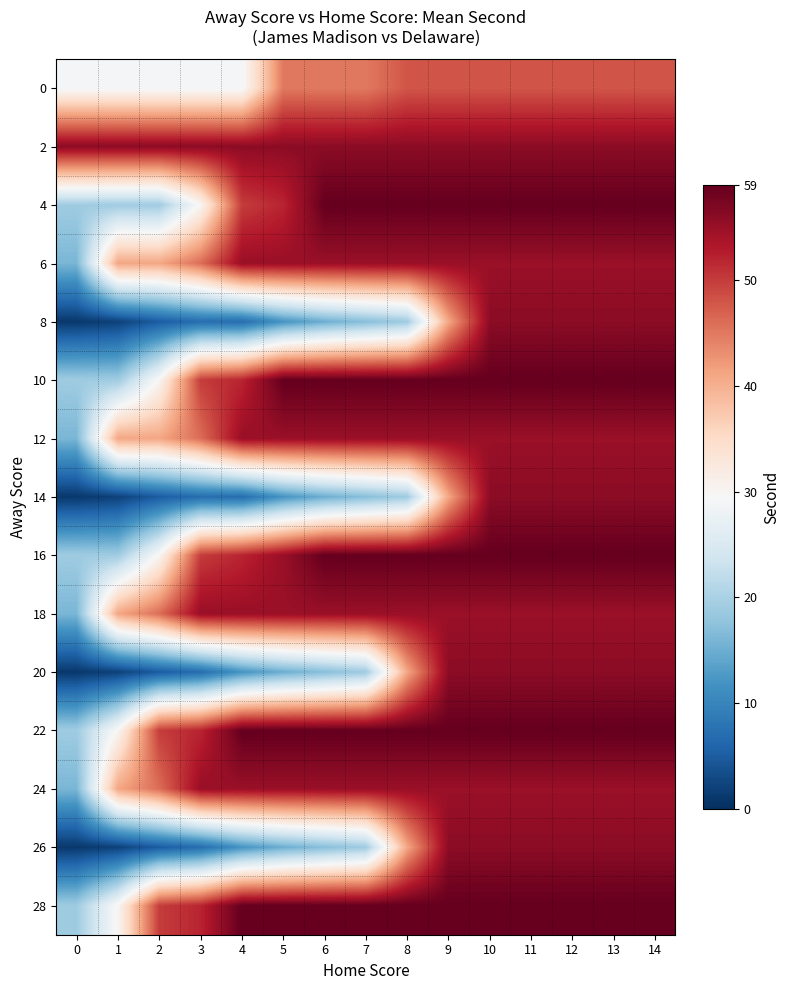

Reading right to left, transcribe all the data shown in this chart.

0: 14=48	13=48	12=48	11=48	10=48	9=48	8=48	7=45	6=45	5=45	4=29	3=29	2=29	1=29	0=29
2: 14=56	13=56	12=56	11=56	10=56	9=56	8=56	7=56	6=56	5=56	4=56	3=56	2=56	1=56	0=56
4: 14=59	13=59	12=59	11=59	10=59	9=59	8=59	7=59	6=59	5=52	4=50	3=30	2=19	1=19	0=19
6: 14=55	13=55	12=55	11=55	10=55	9=55	8=55	7=55	6=55	5=55	4=55	3=46	2=41	1=41	0=16
8: 14=56	13=56	12=56	11=56	10=56	9=41	8=19	7=17	6=15	5=12	4=7	3=7	2=5	1=2	0=1
10: 14=59	13=59	12=59	11=59	10=59	9=59	8=59	7=59	6=59	5=59	4=52	3=50	2=30	1=19	0=19
12: 14=55	13=55	12=55	11=55	10=55	9=55	8=55	7=55	6=55	5=55	4=55	3=46	2=41	1=41	0=16
14: 14=56	13=56	12=56	11=56	10=56	9=41	8=19	7=17	6=15	5=12	4=7	3=7	2=5	1=2	0=1
16: 14=59	13=59	12=59	11=59	10=59	9=59	8=59	7=59	6=59	5=55	4=52	3=50	2=30	1=19	0=19
18: 14=55	13=55	12=55	11=55	10=55	9=55	8=55	7=55	6=55	5=55	4=55	3=55	2=46	1=41	0=16
20: 14=56	13=56	12=56	11=56	10=56	9=56	8=41	7=19	6=17	5=15	4=12	3=7	2=5	1=2	0=1
22: 14=59	13=59	12=59	11=59	10=59	9=59	8=59	7=59	6=59	5=59	4=59	3=52	2=50	1=30	0=19
24: 14=55	13=55	12=55	11=55	10=55	9=55	8=55	7=55	6=55	5=55	4=55	3=55	2=46	1=41	0=16
26: 14=56	13=56	12=56	11=56	10=56	9=56	8=41	7=19	6=17	5=15	4=12	3=7	2=5	1=2	0=1
28: 14=59	13=59	12=59	11=59	10=59	9=59	8=59	7=59	6=59	5=59	4=59	3=52	2=50	1=30	0=19